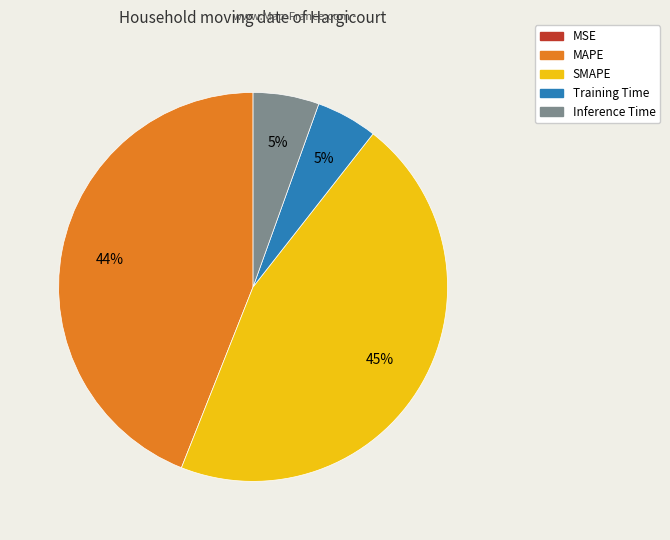

To the nearest percent, what is the combined percentage of MAPE and Training Time?

49%